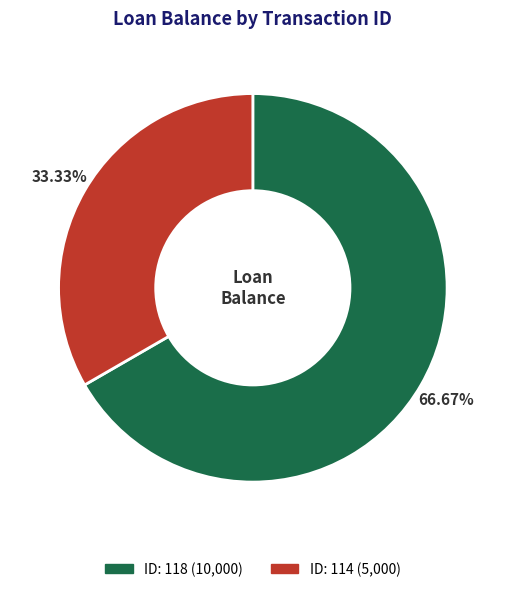

Is there a majority slice in this chart?

Yes